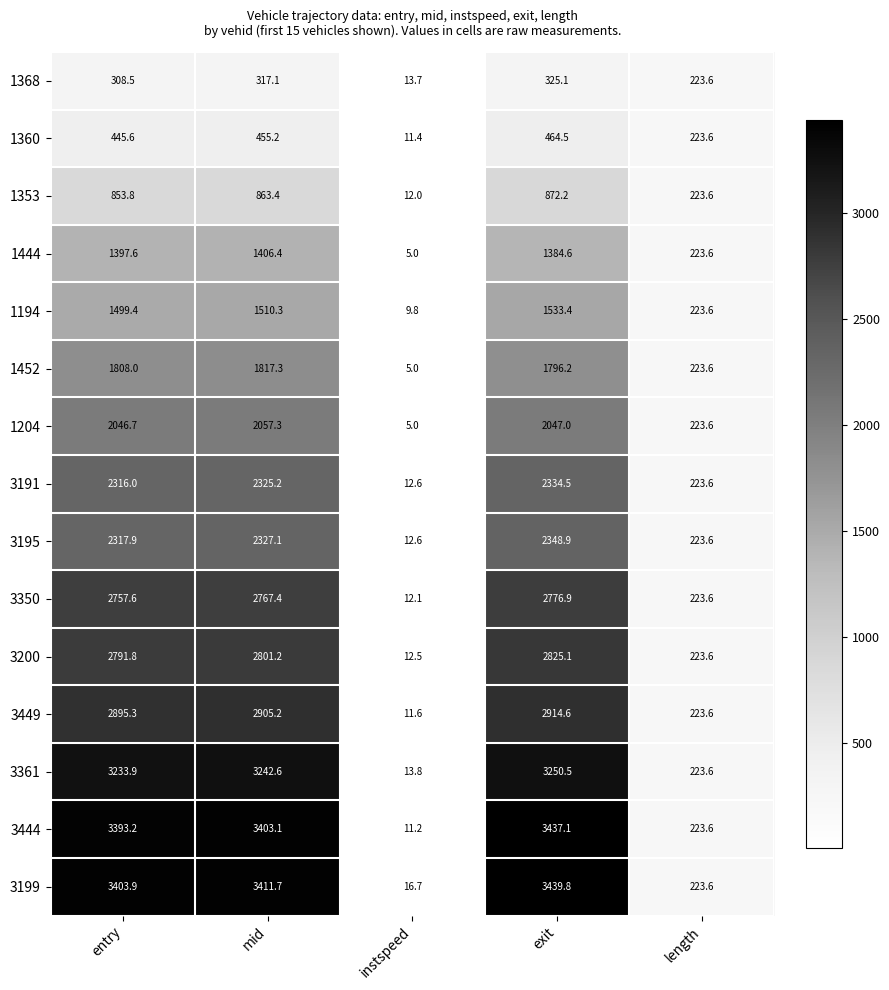

At exit, list the series in order from largest to smallest.

3199, 3444, 3361, 3449, 3200, 3350, 3195, 3191, 1204, 1452, 1194, 1444, 1353, 1360, 1368